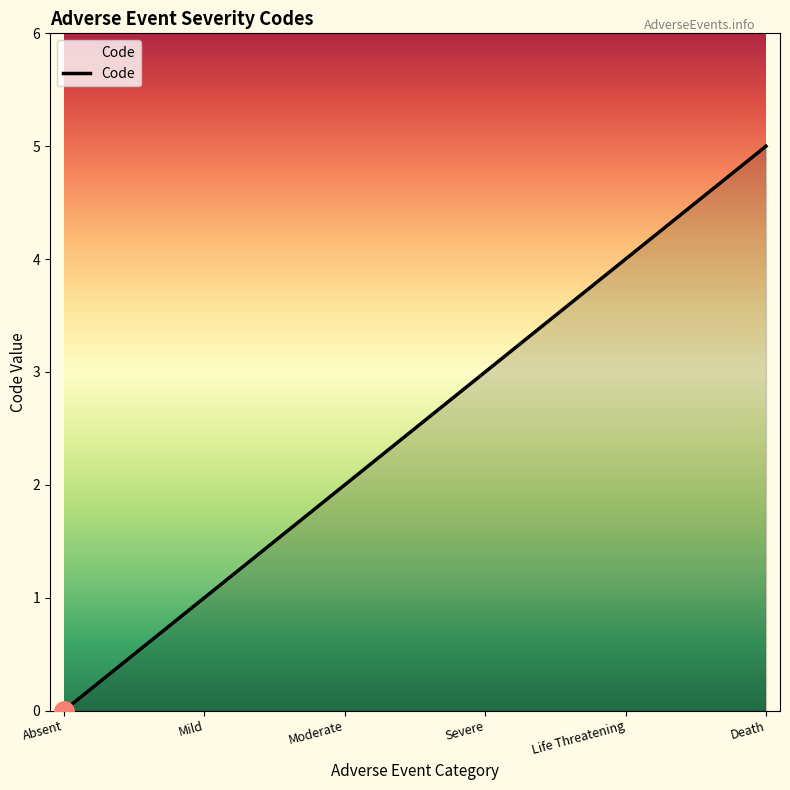

Does the chart display data point markers on the line(s)?

No